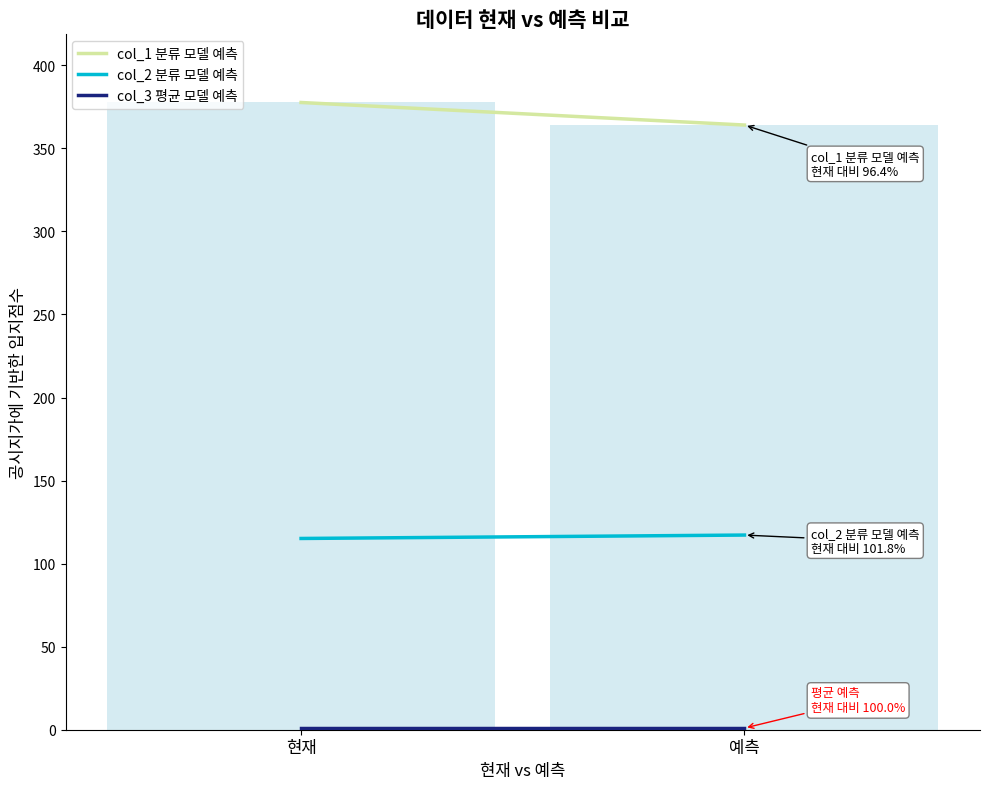

What is the label of the 1st bar from the right?

예측